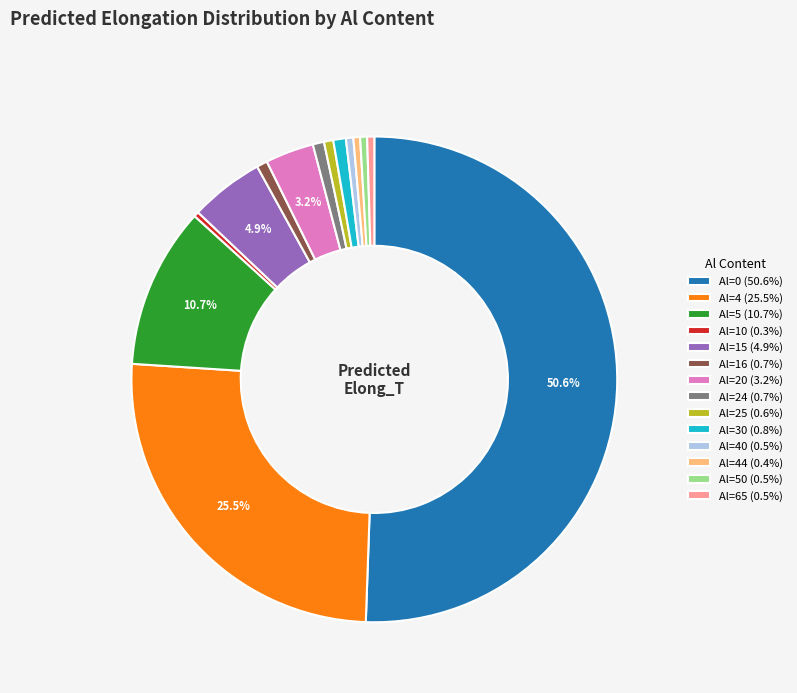

Is the sum of Al=20 (3.2%) and Al=5 (10.7%) greater than half?

No